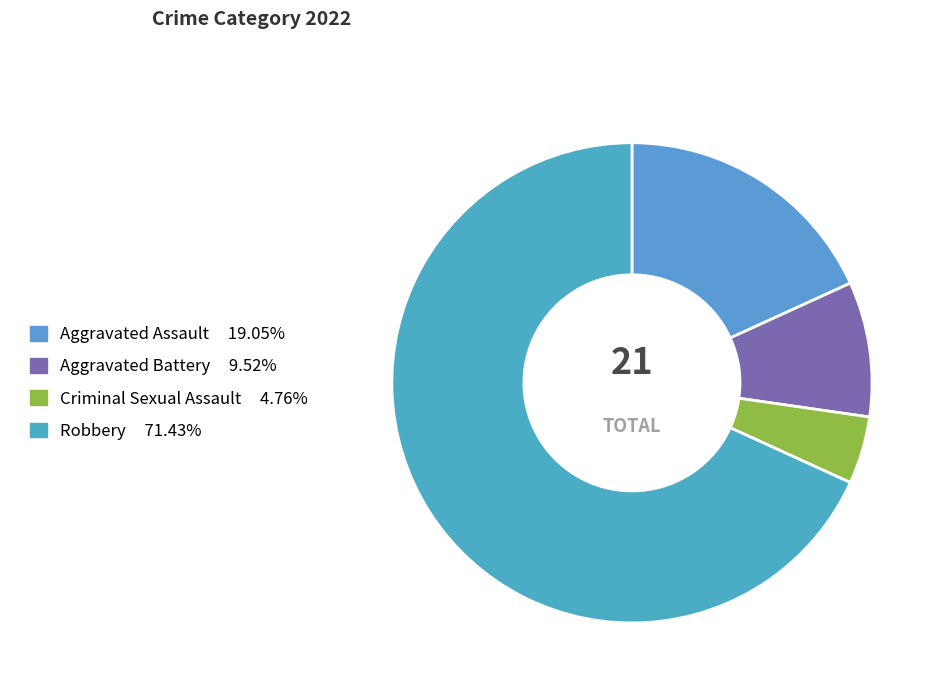

How many segments does this pie chart have?

4